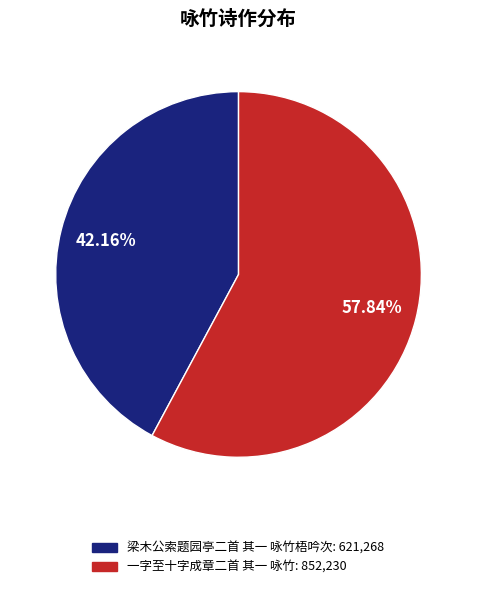

Is there a majority slice in this chart?

Yes